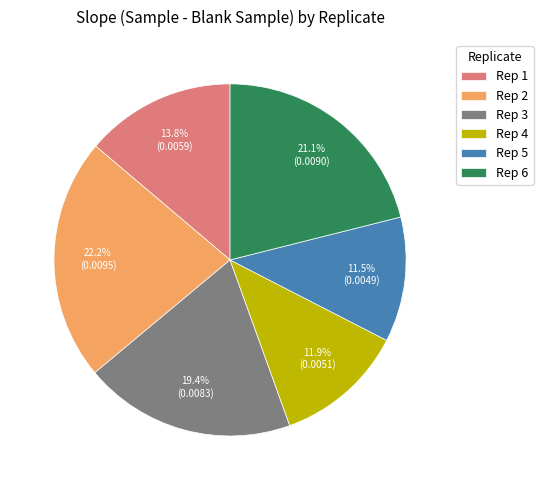

The Rep 4 slice represents 12% of the pie. True or false?

True